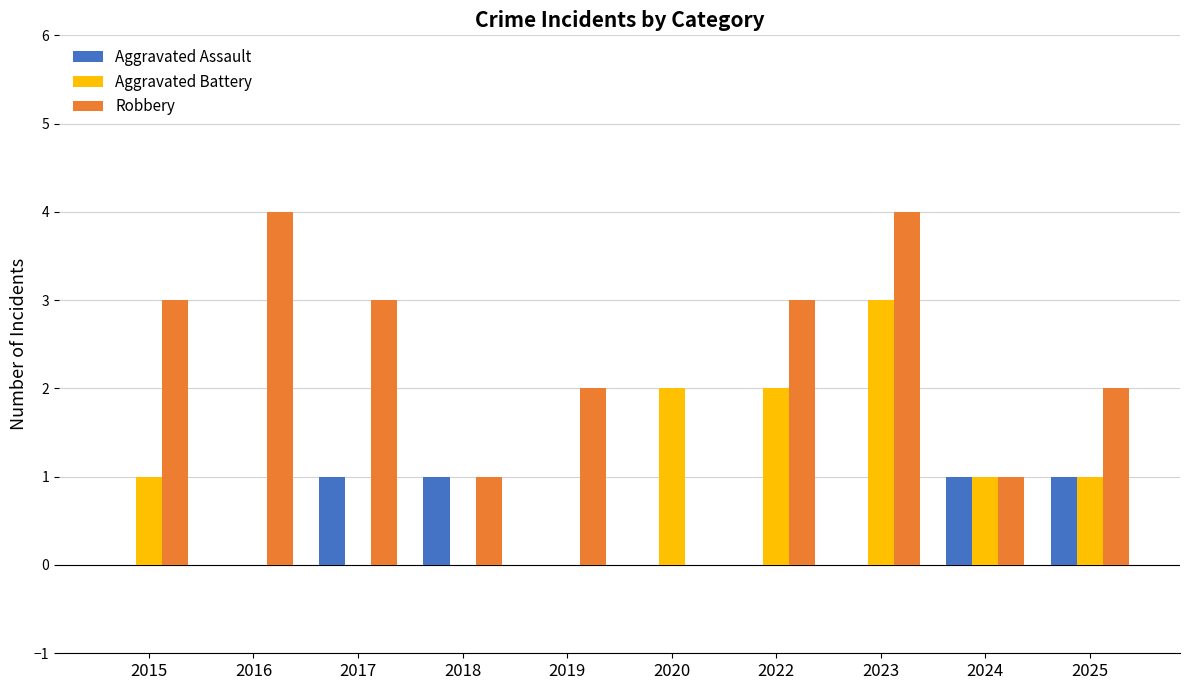

What is the spread (max minus min) of values at 2023?

4